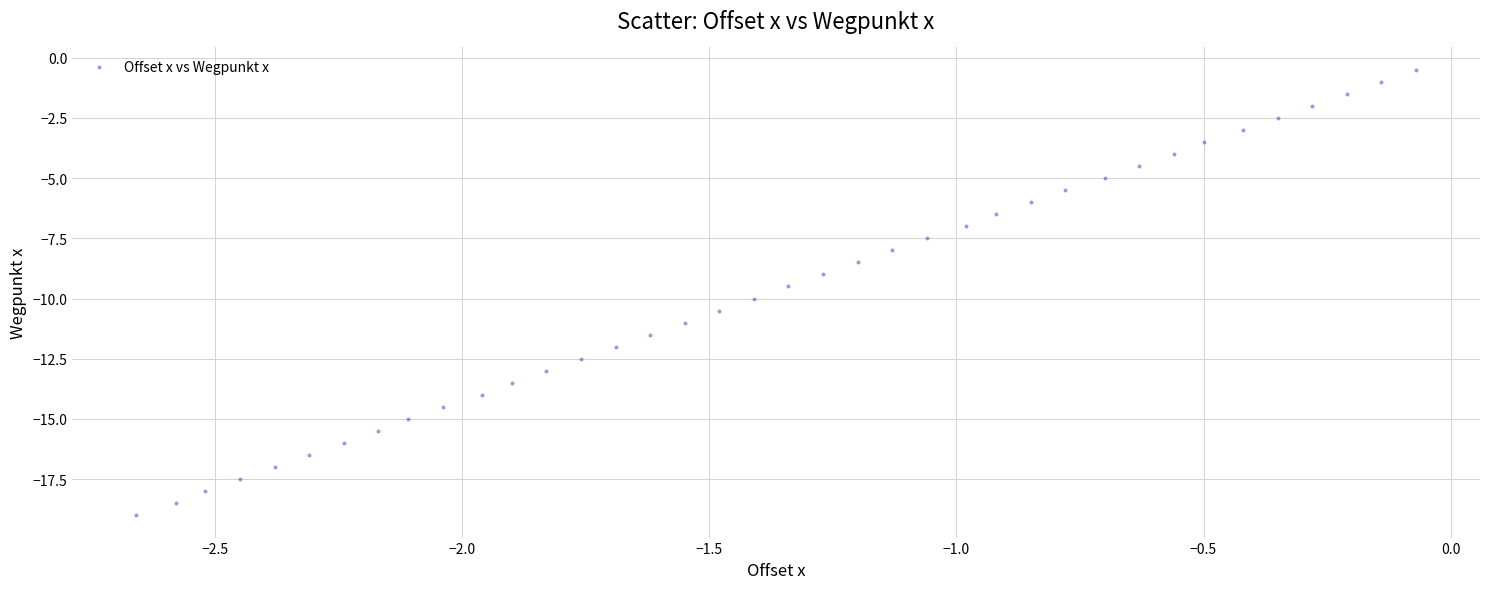

What is the range of X values (max minus min)?

2.6